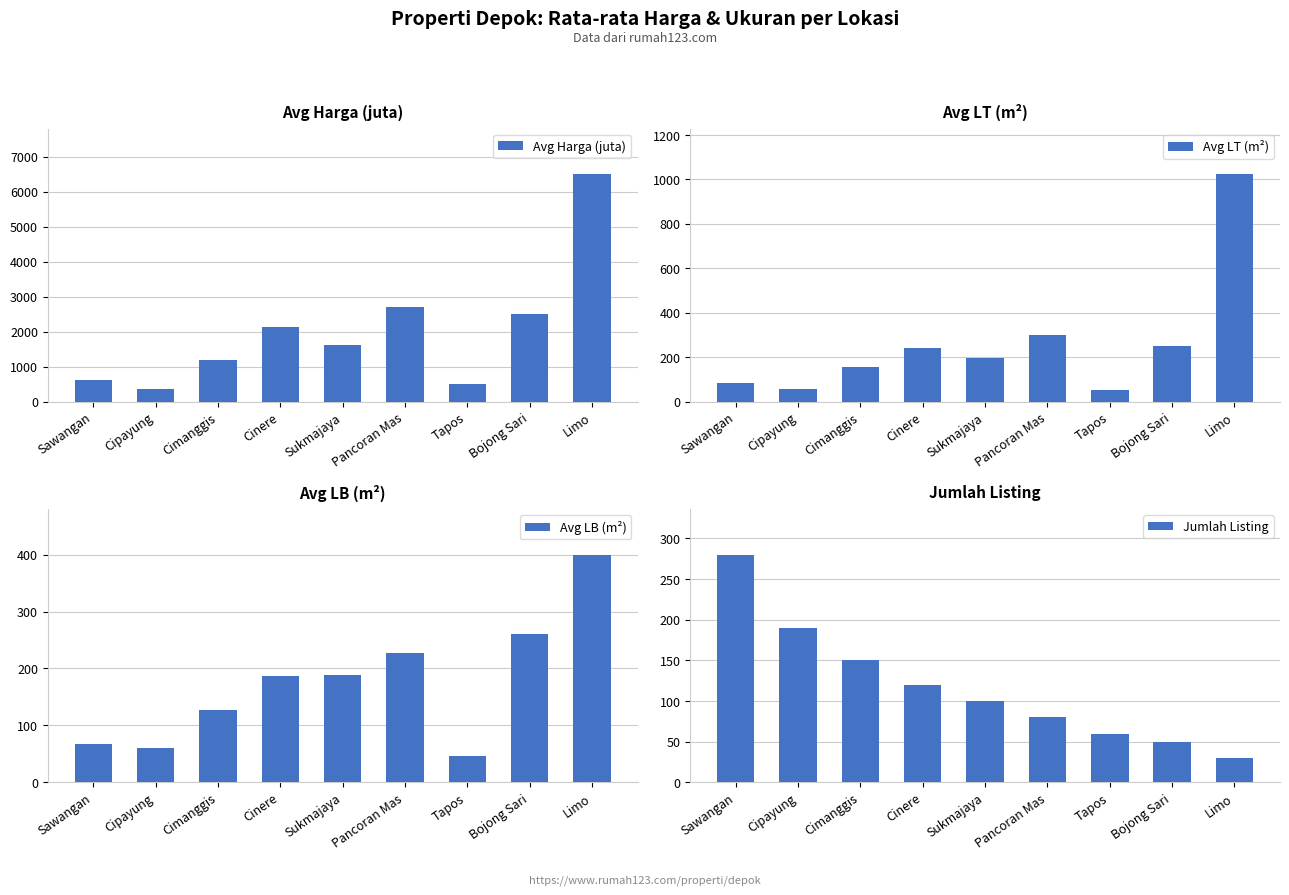

True or false: Avg LB (m²) has a value of 400 at Limo.

True